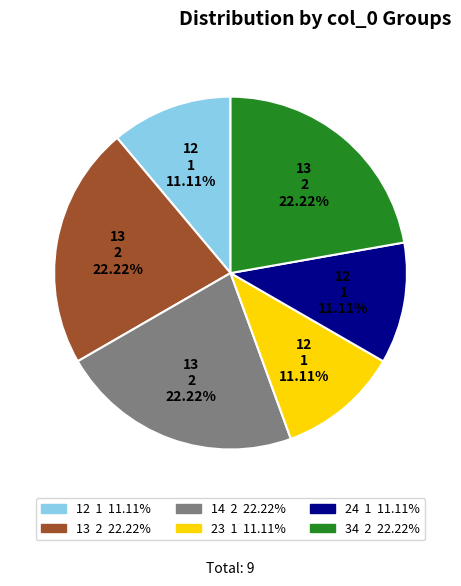

Does 24 account for over 50% of the chart?

No